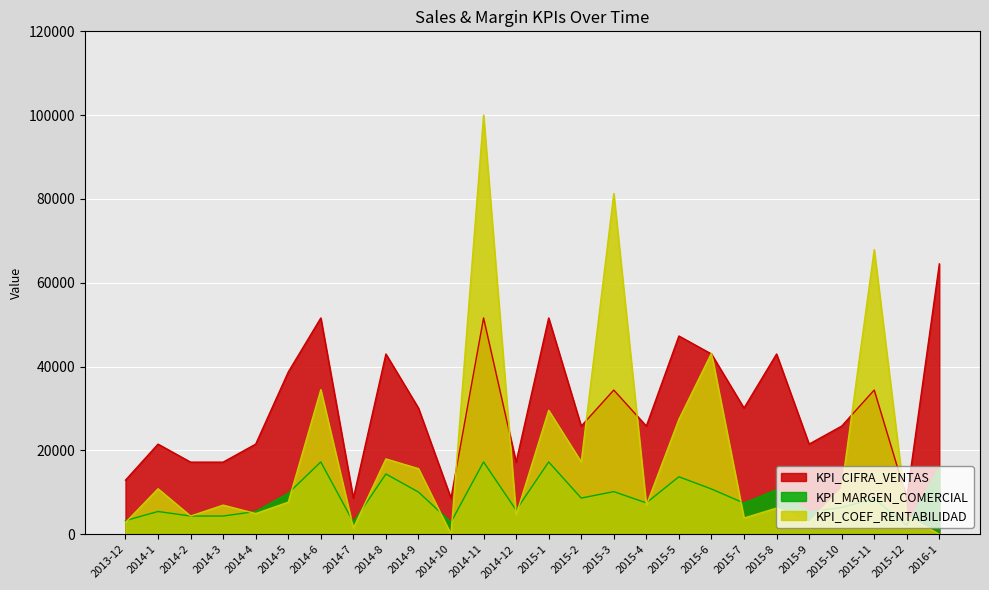

What is the label of the 16th point from the right?

2014-10